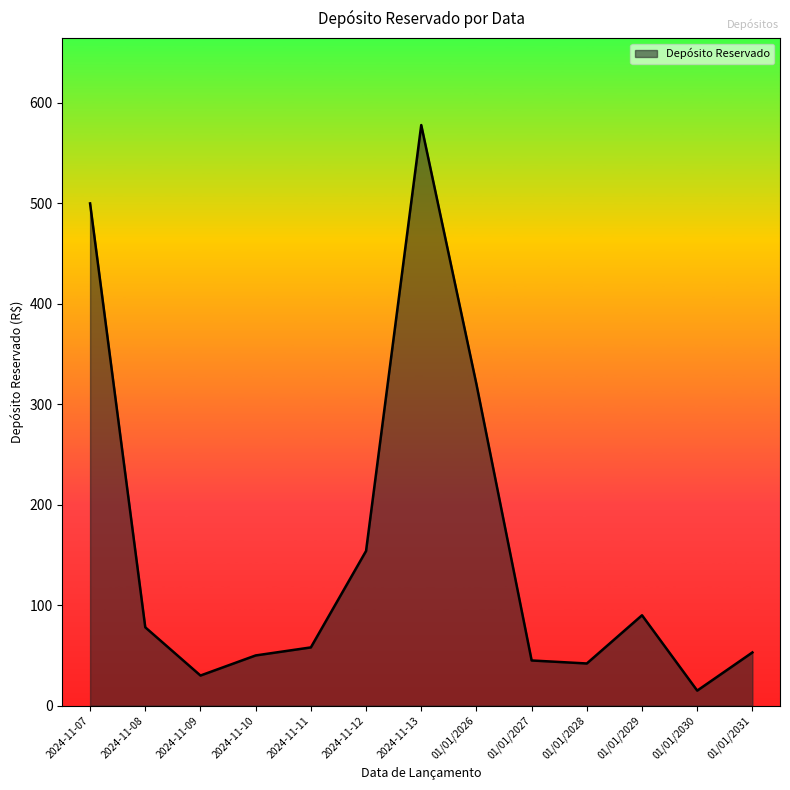

Is it true that the value at 01/01/2027 is 45?

True